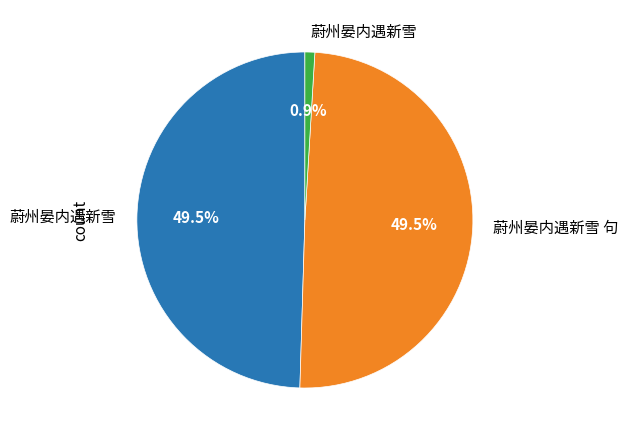

Does any single category account for the majority?

No